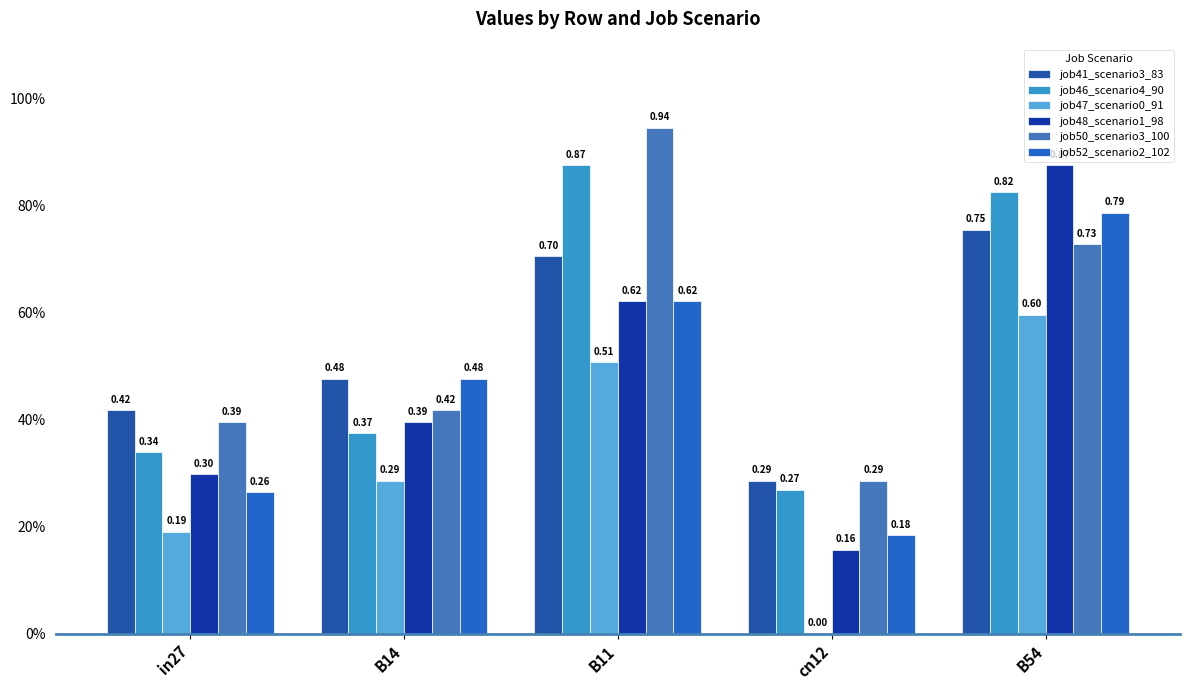

Are the bars horizontal?

No